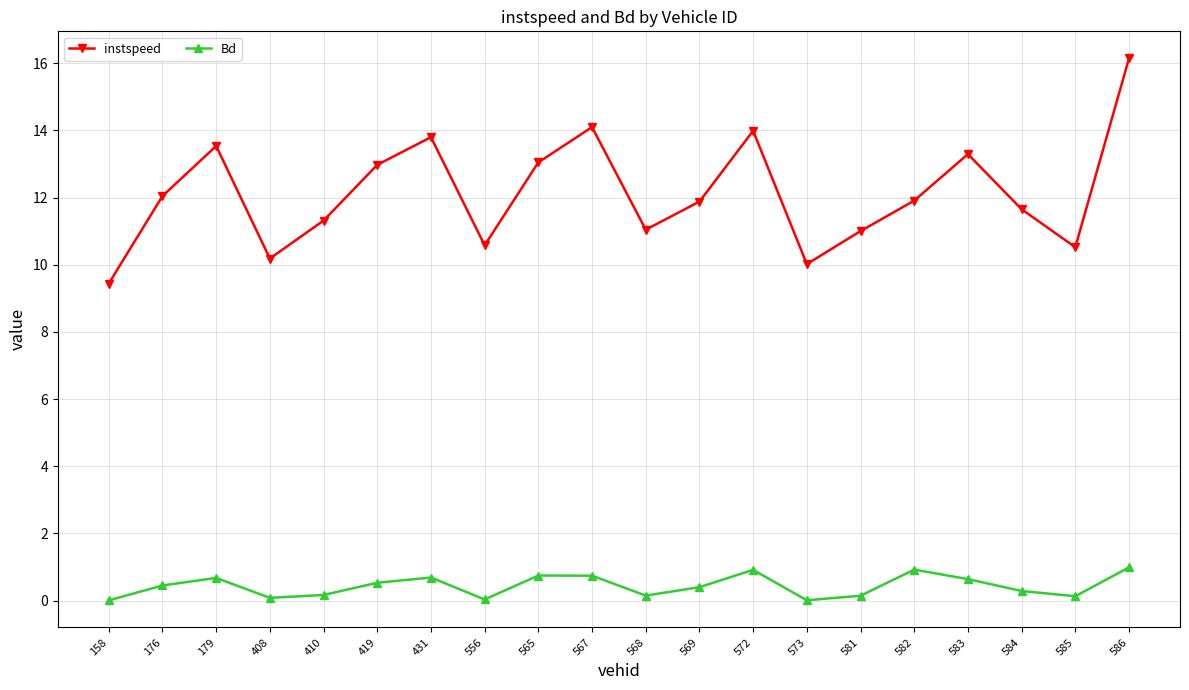

How many interior local valleys does the instspeed series have?

5